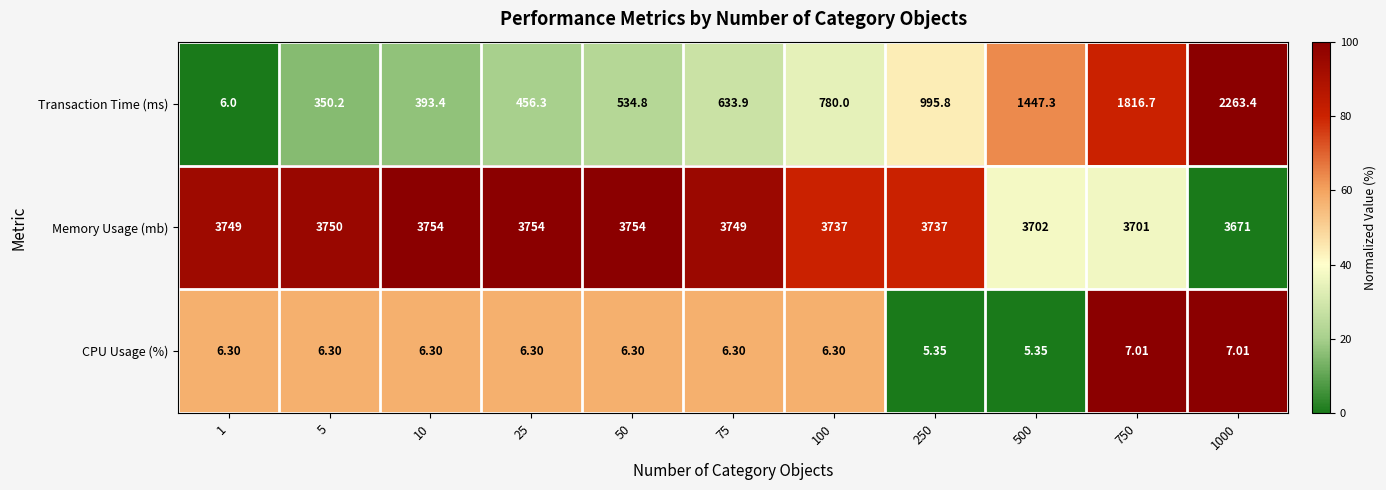

Rank the series at 1000 from highest to lowest value.

Memory Usage (mb), Transaction Time (ms), CPU Usage (%)